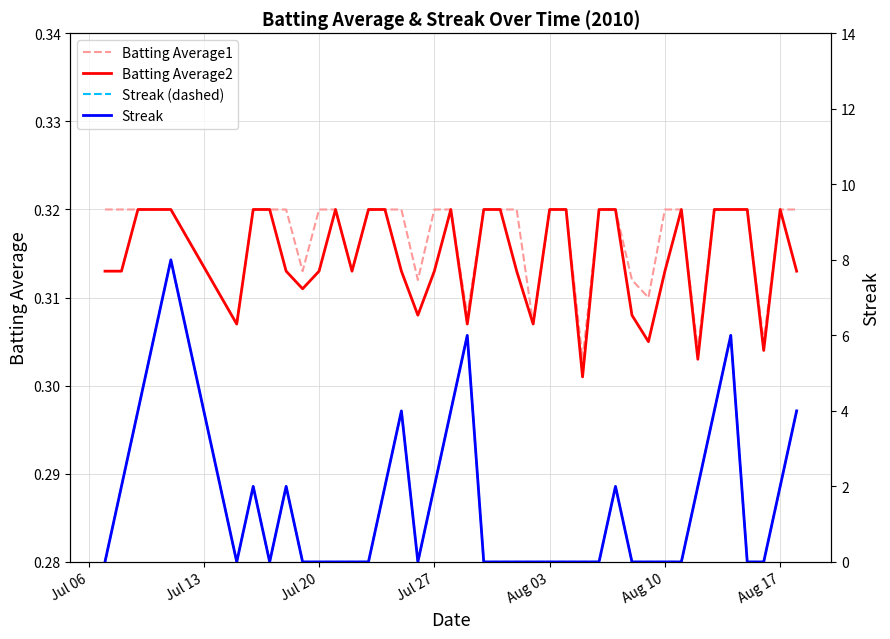

At which label does Streak (dashed) reach its peak?

Aug 03